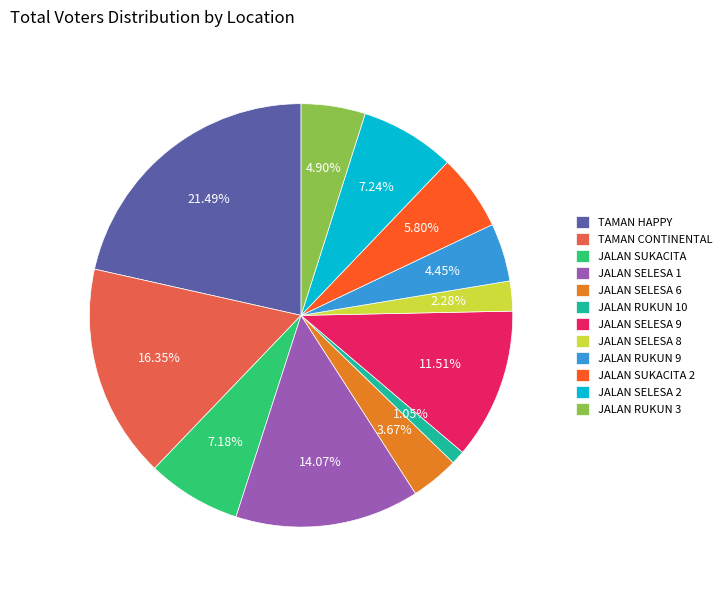

Count the number of slices in the pie.

12